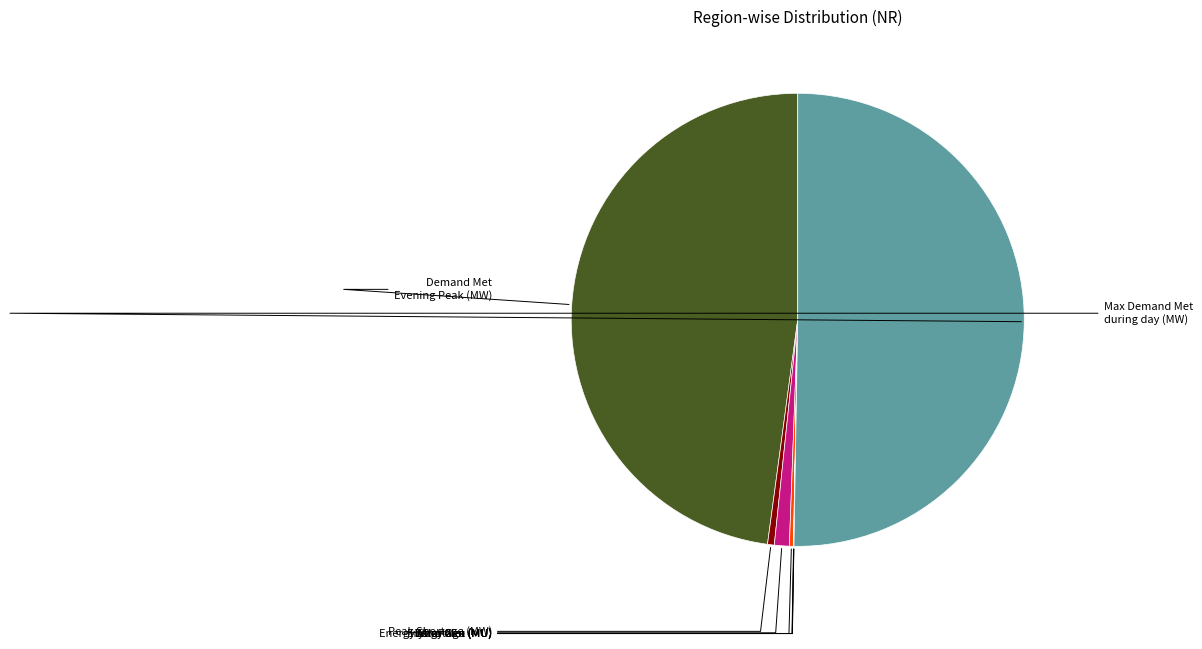

Rank the categories by value from highest to lowest.

Maximum Demand Met during the day (MW), Demand Met during Evening Peak hrs(MW), Energy Met (MU), Peak Shortage (MW), Hydro Gen(MU), Wind Gen(MU), Energy Shortage (MU), Solar Gen (MU)